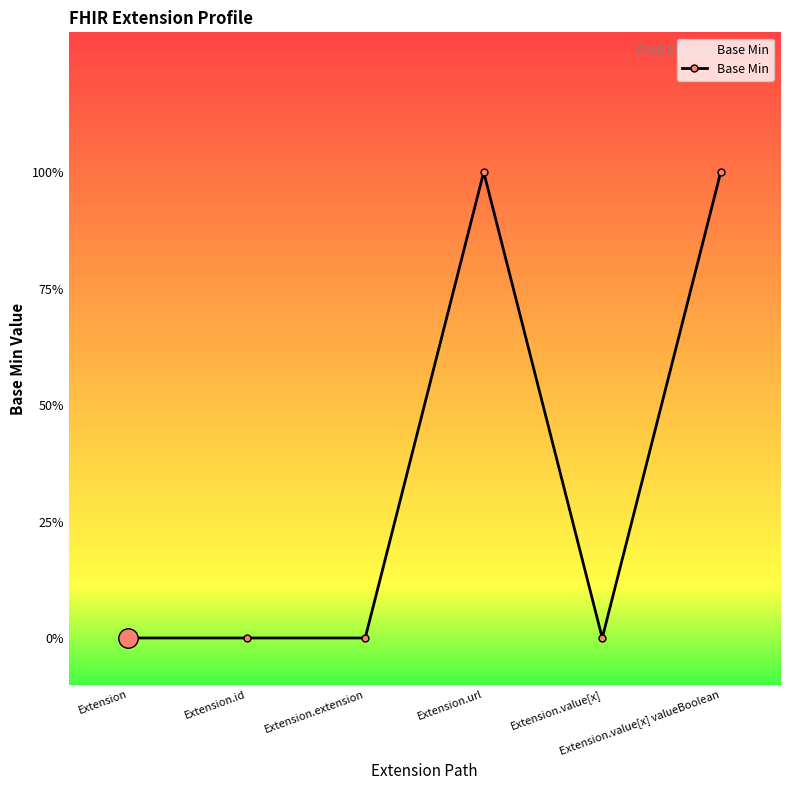

What position from the right is Extension.value[x] valueBoolean?

1